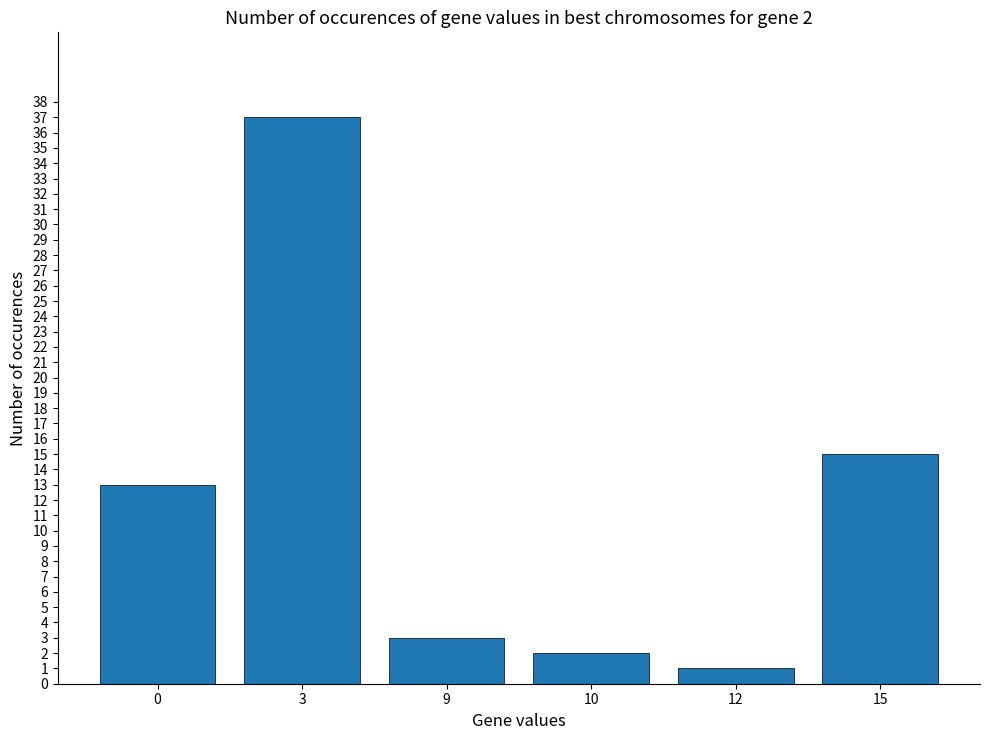

How many data points does each series have?

6